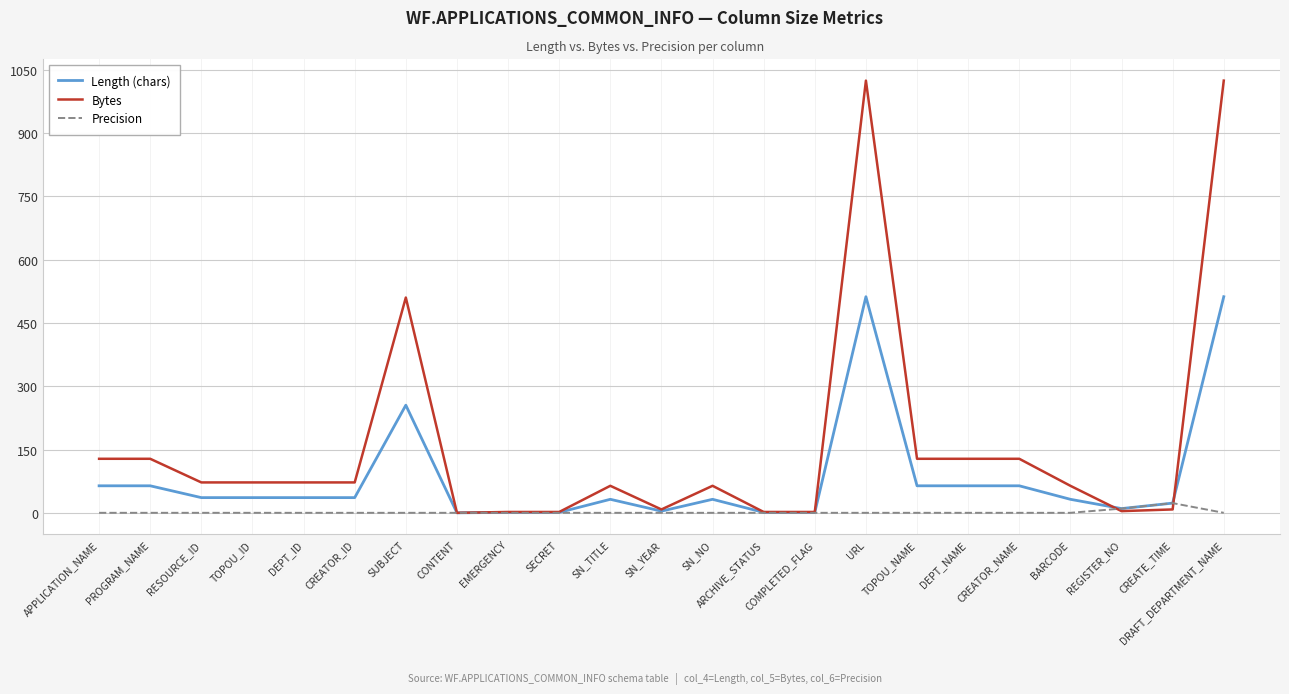

True or false: Length (chars) has a value of 64 at APPLICATION_NAME.

True